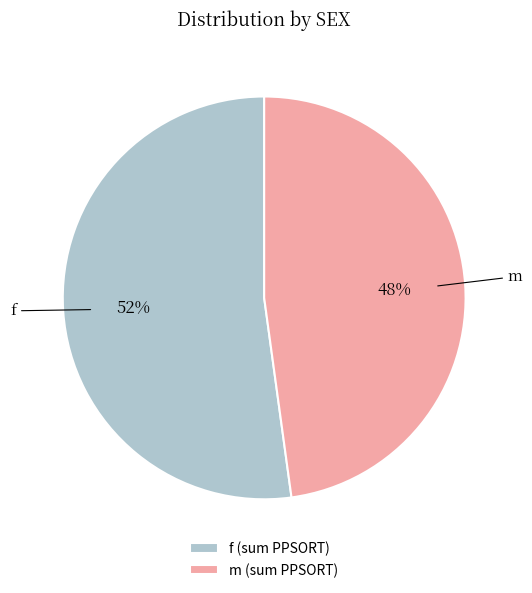

Combined, do f (sum PPSORT) and m (sum PPSORT) account for over 50%?

Yes